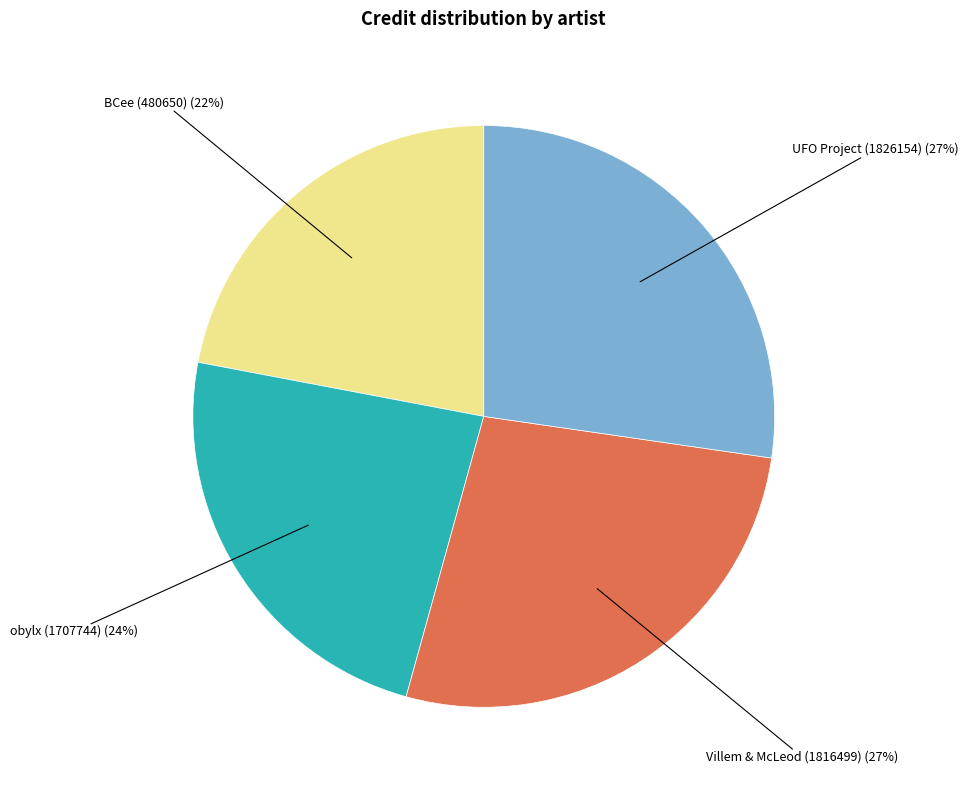

Is the sum of obylx (1707744) and UFO Project (1826154) greater than half?

Yes